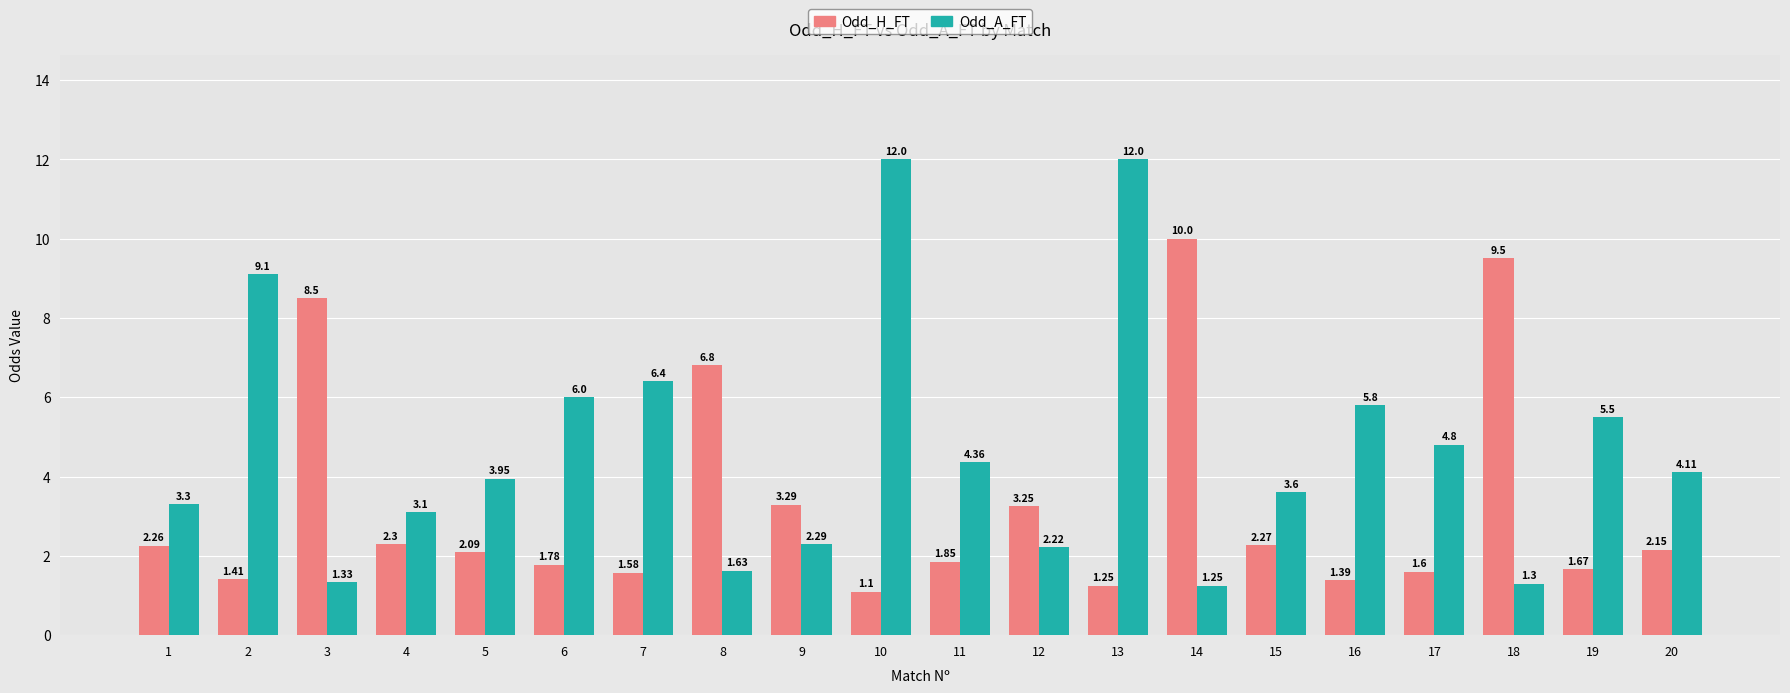

How many categories are shown in the chart?

20